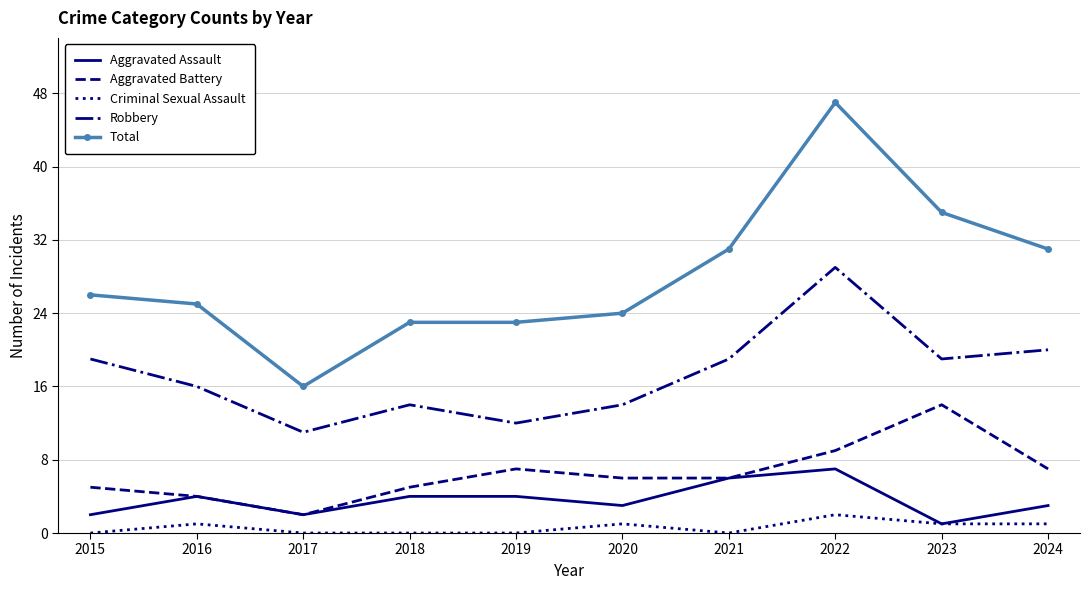

Which series has the widest spread of values?

Total